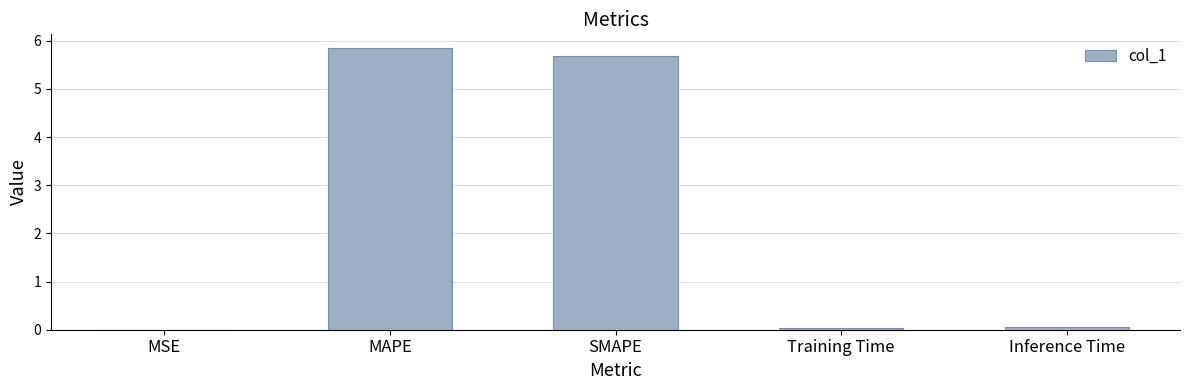

Between SMAPE and MAPE, which is larger?

MAPE